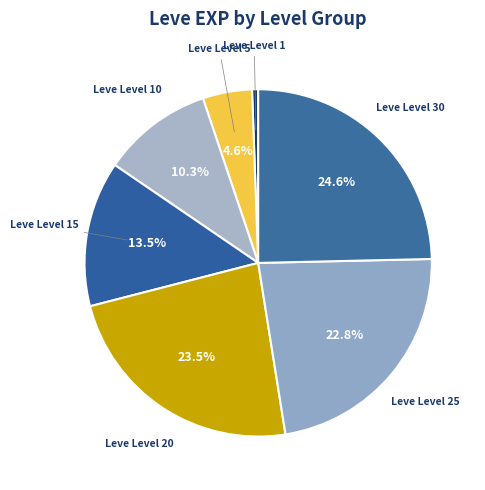

Rank the categories by value from lowest to highest.

Leve Level 1, Leve Level 5, Leve Level 10, Leve Level 15, Leve Level 25, Leve Level 20, Leve Level 30